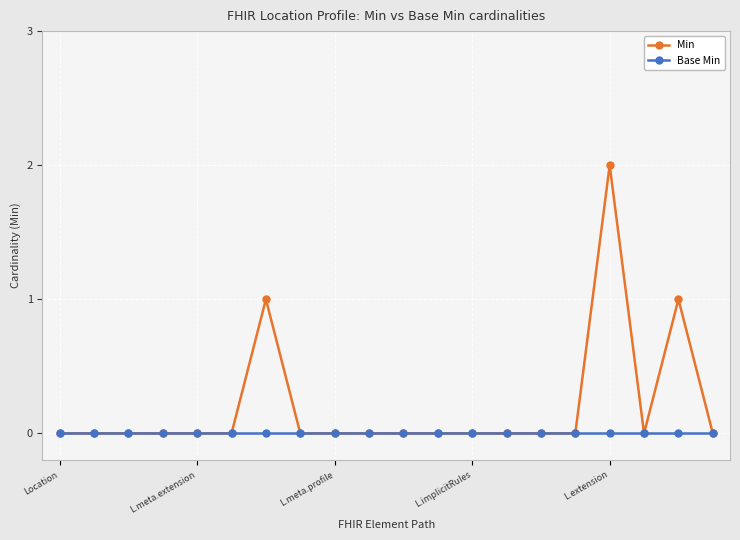

What is the difference between the maximum and second lowest values in the Min series?

2